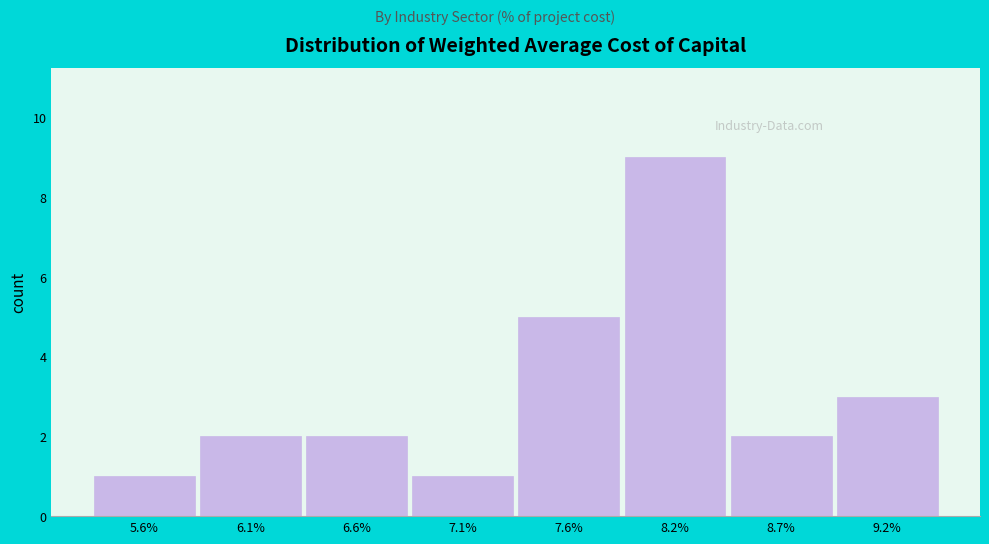

Reading left to right, extract all data points from this chart.

1	2	2	1	5	9	2	3